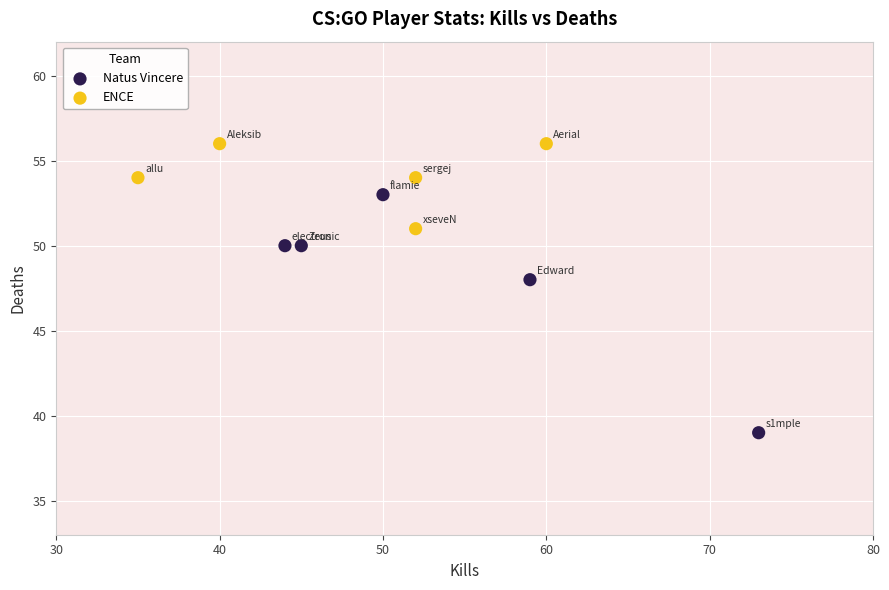

Which series reaches the minimum Y coordinate?

Natus Vincere